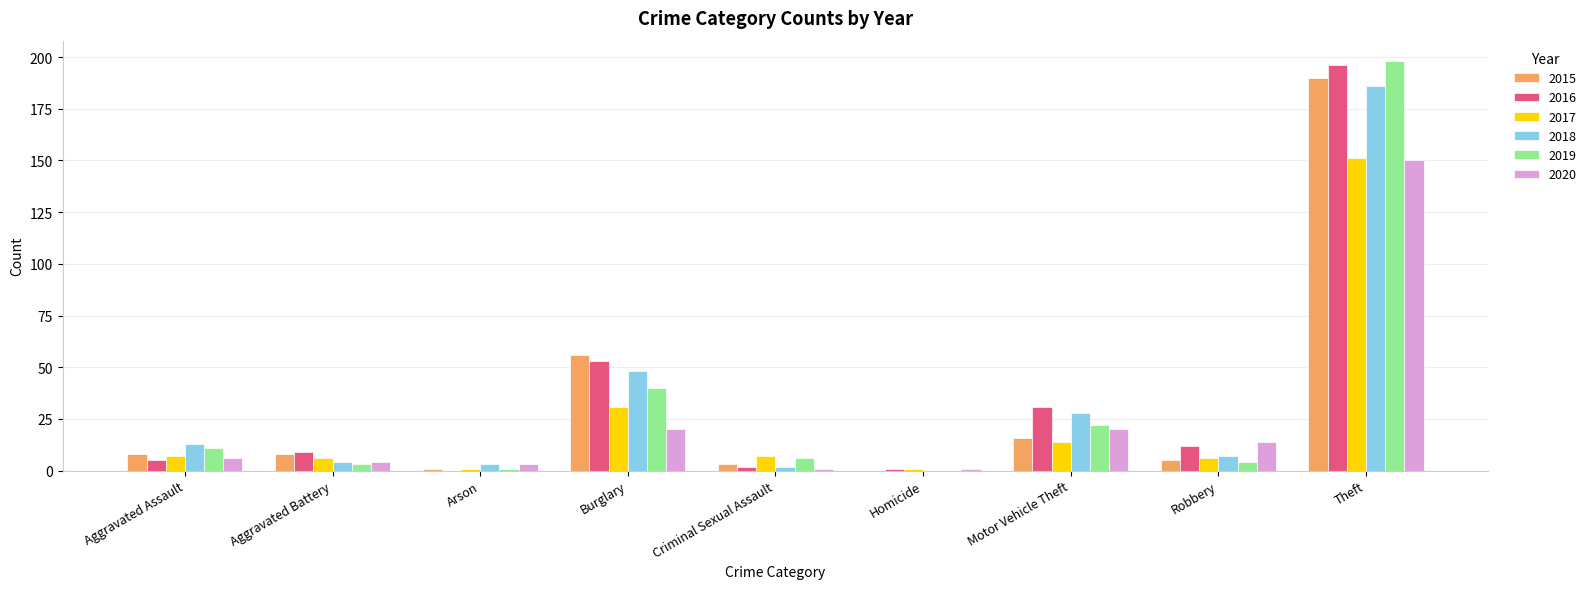

At which category is the sum across all series the highest?

Theft